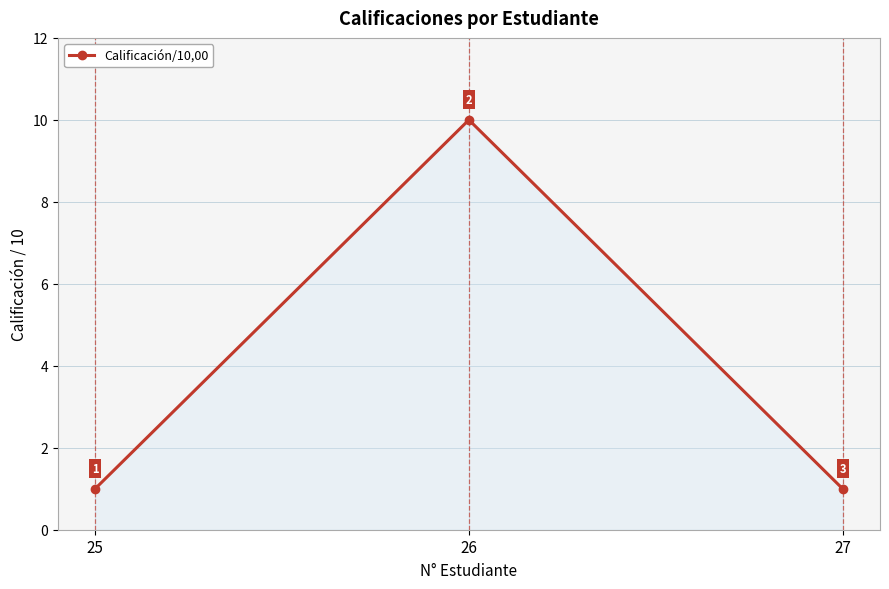

True or false: the data shows 2 at 25.

False